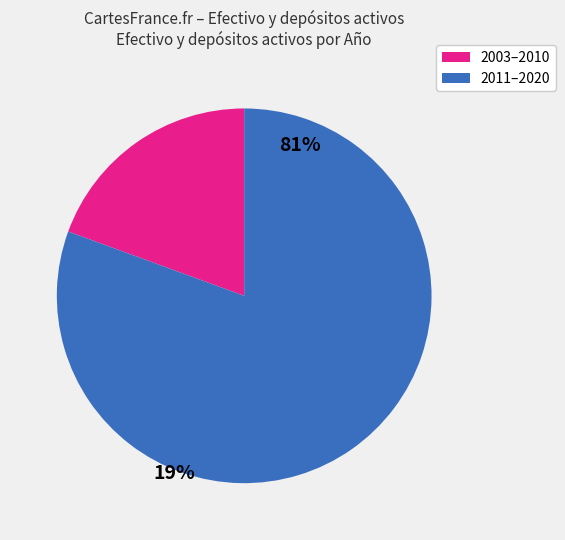

How many segments does this pie chart have?

2